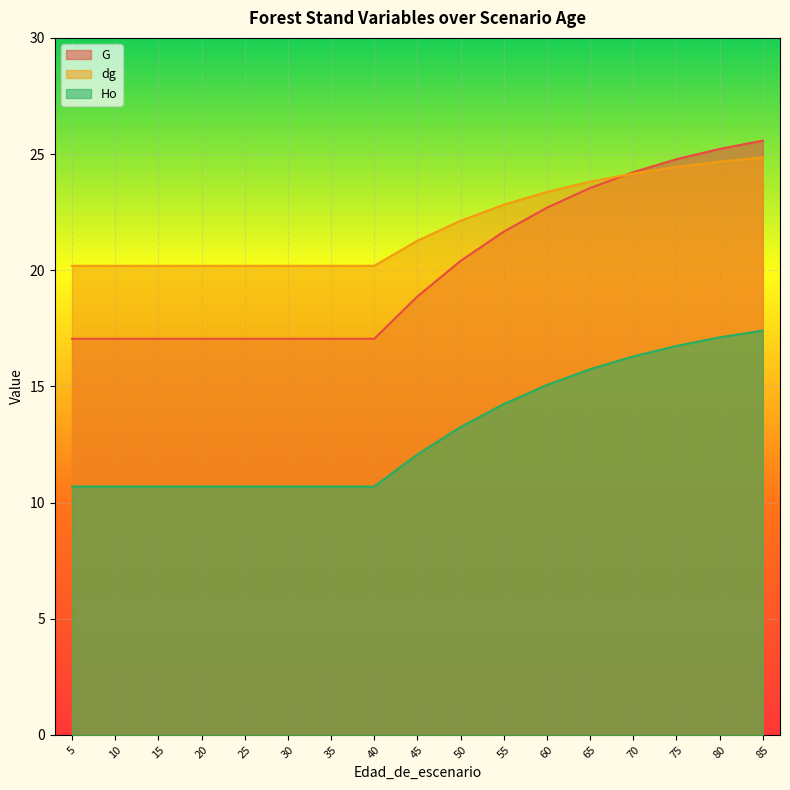

At which category is the sum across all series the highest?

85